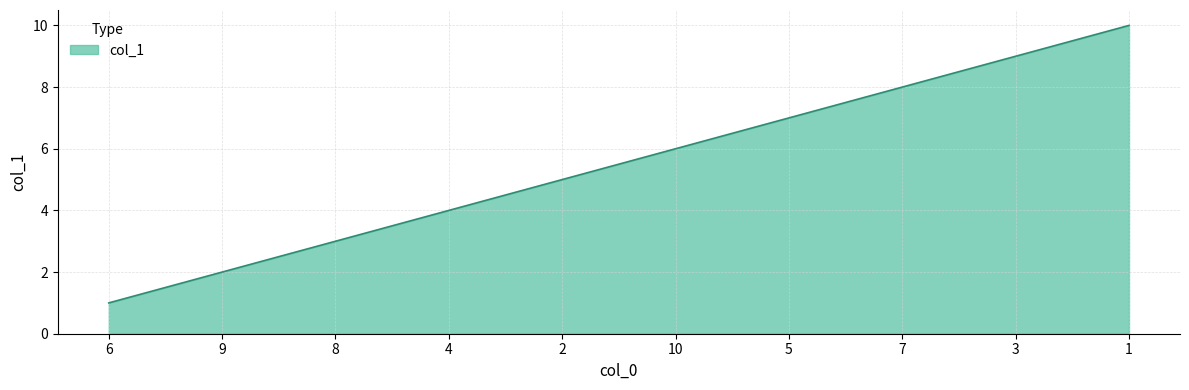

What position from the left is 6?

1